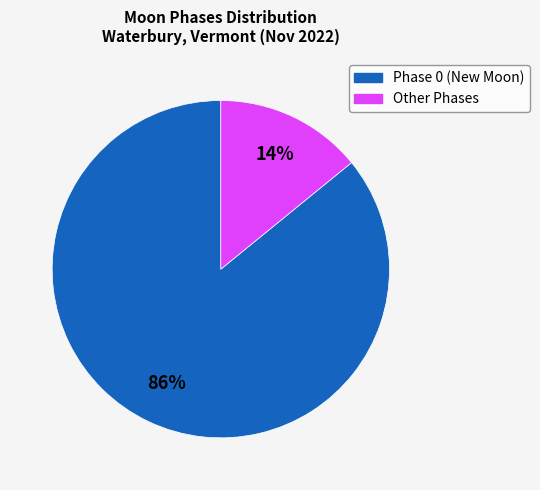

Is there a majority slice in this chart?

Yes